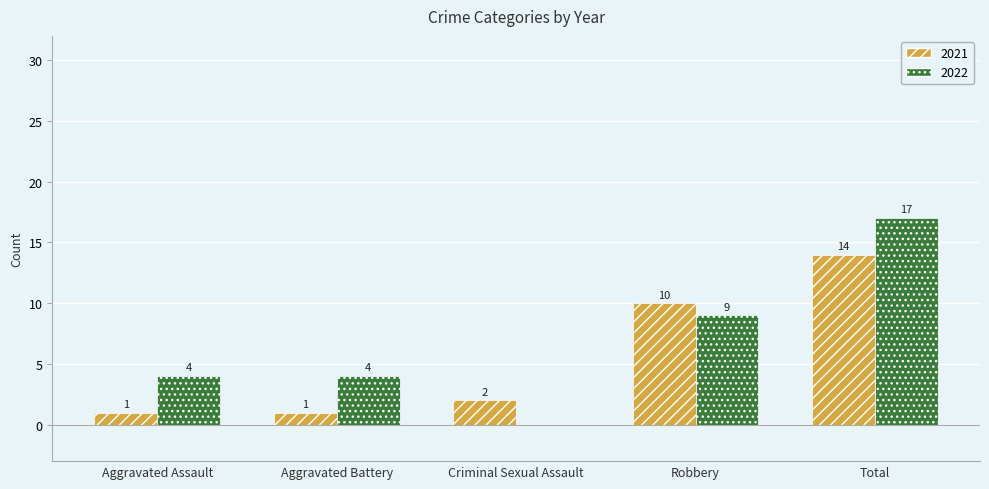

How many categories are shown in the chart?

5